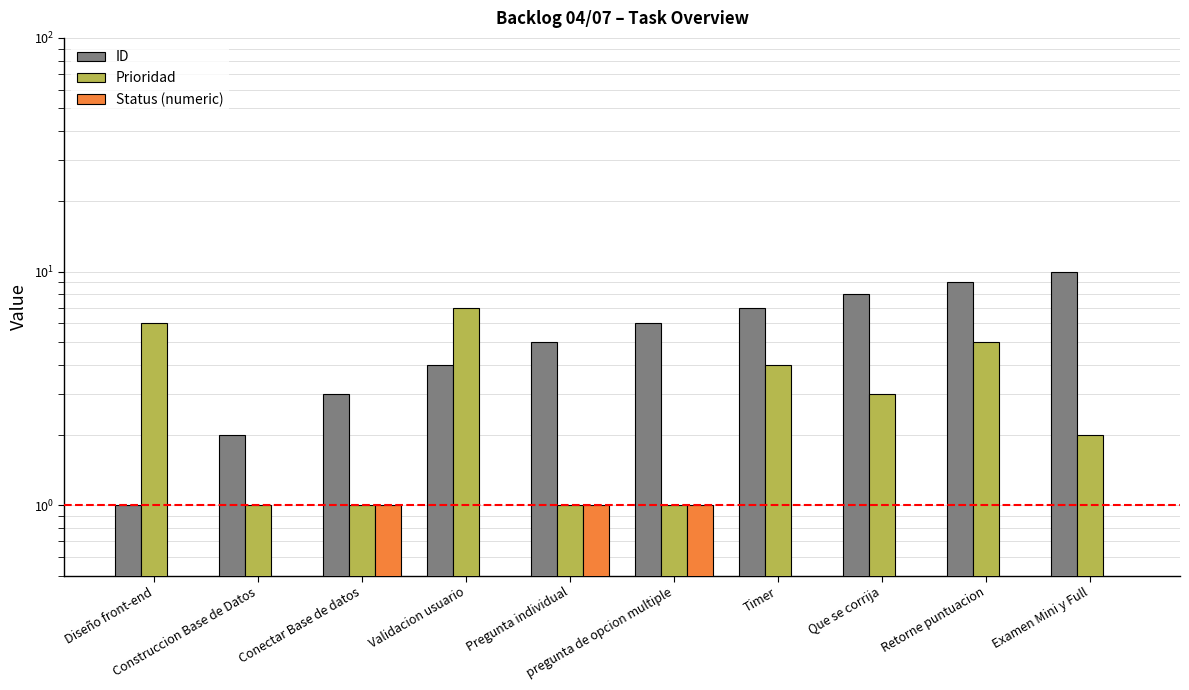

What is the minimum value for ID?

1.0